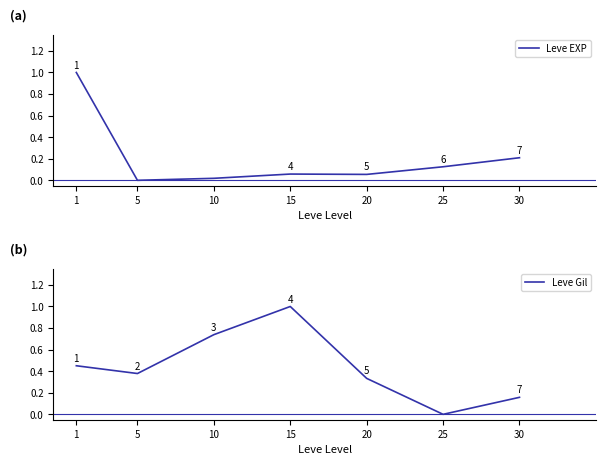

What is the value of the Leve Gil point at the 3rd from the left?

0.7